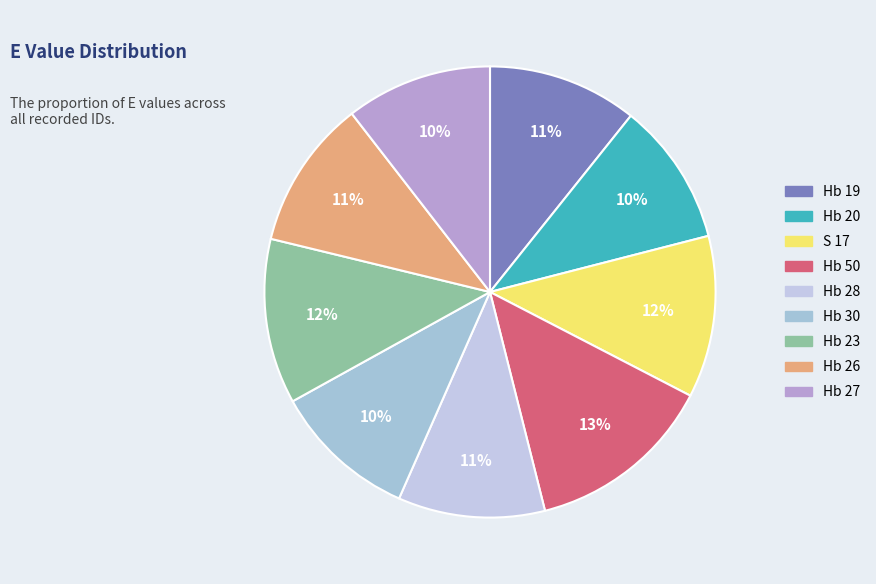

Is Hb 27 the majority of the pie?

No